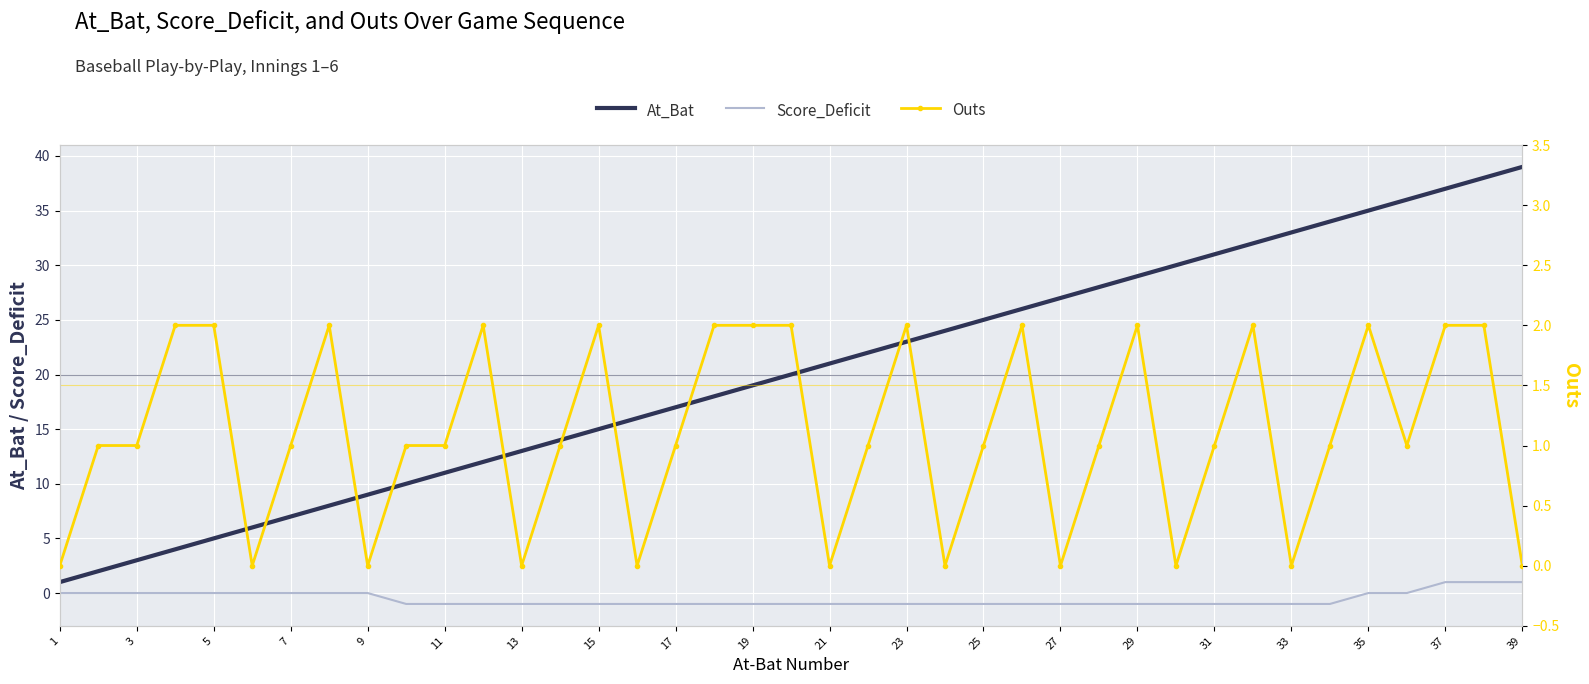

The At_Bat series shows 17 at 17. True or false?

True